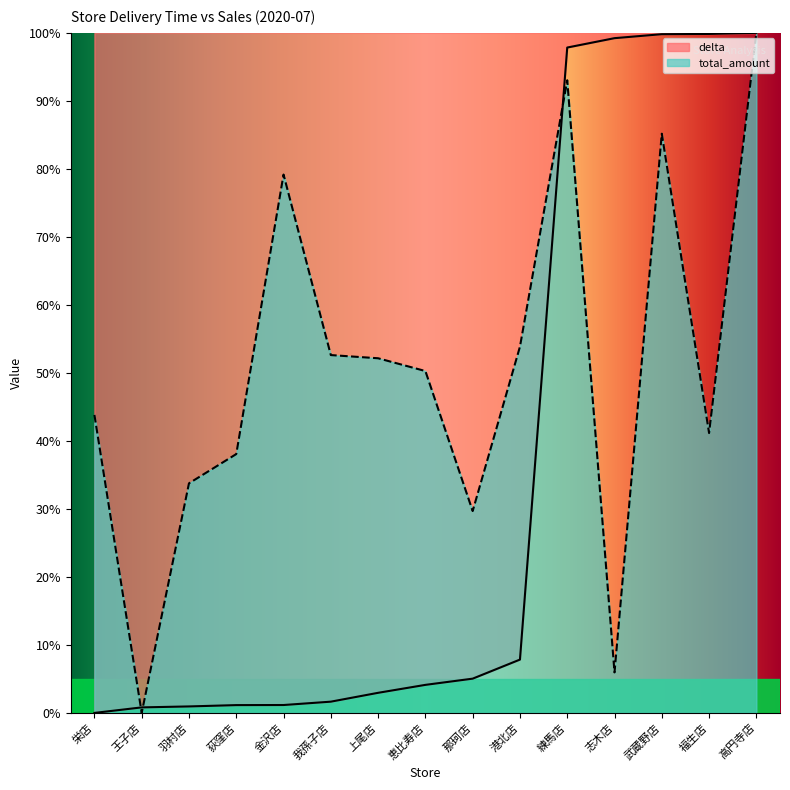

Where does the delta series first go above 4?

恵比寿店